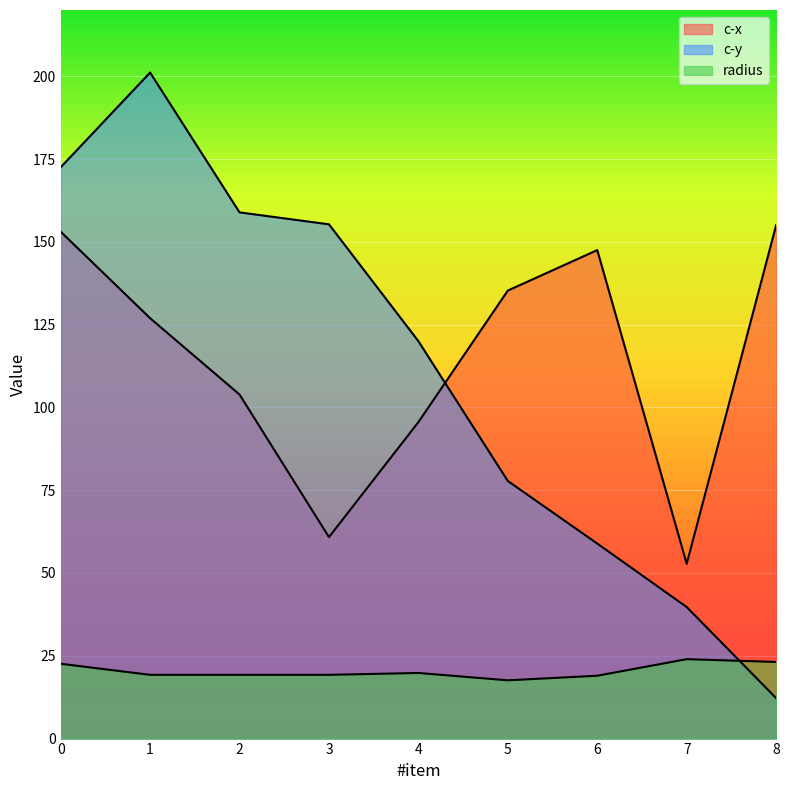

Where do c-x and c-y first cross each other?

4 and 5